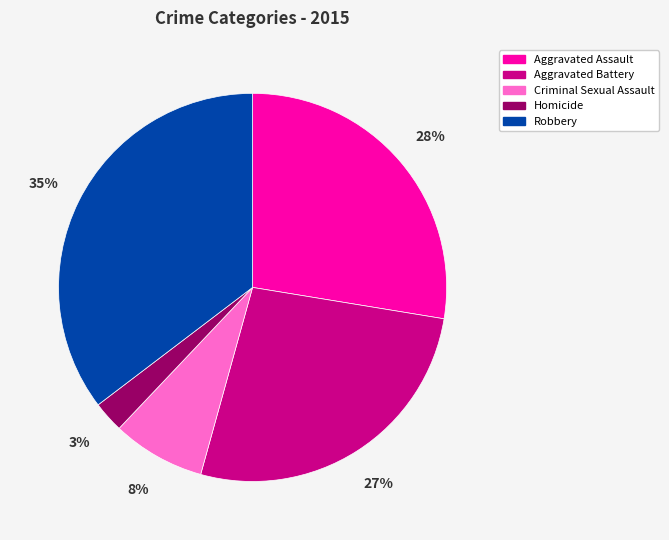

Combined, do Aggravated Battery and Aggravated Assault account for over 50%?

Yes